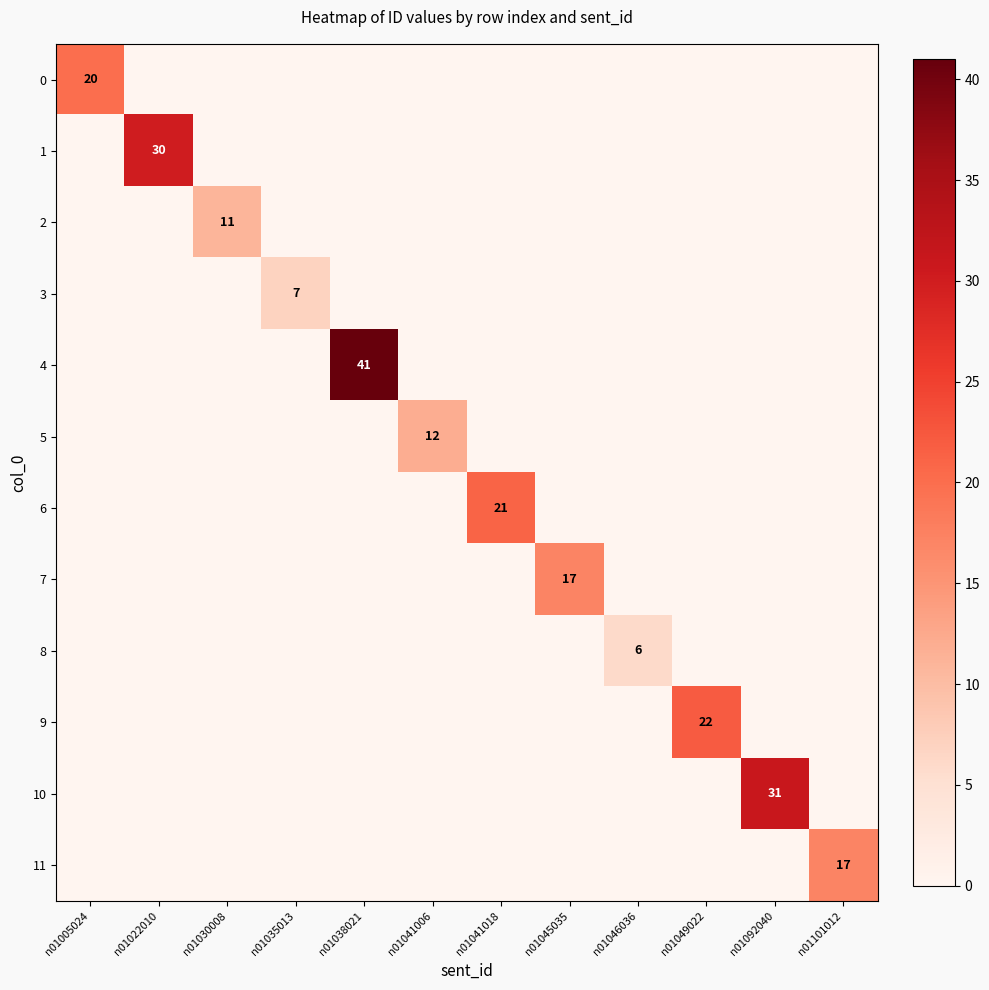

The 1 series shows 0 at n01045035. True or false?

True